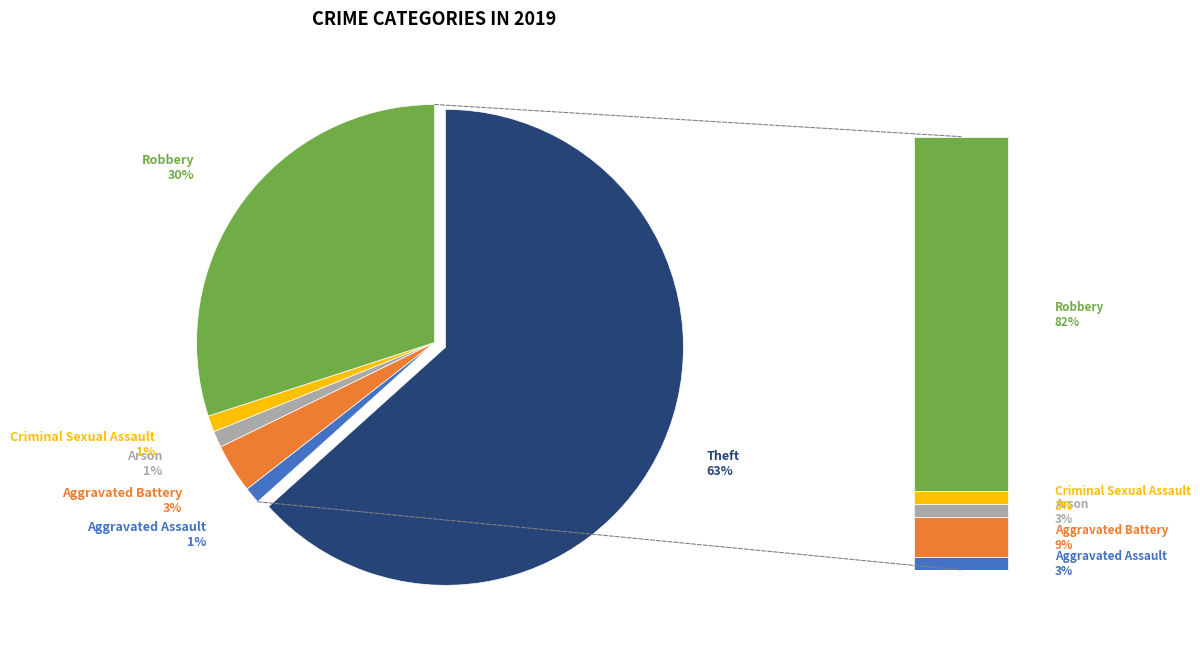

To the nearest percent, what is the difference between the Aggravated Assault and Theft slice percentages?

62%